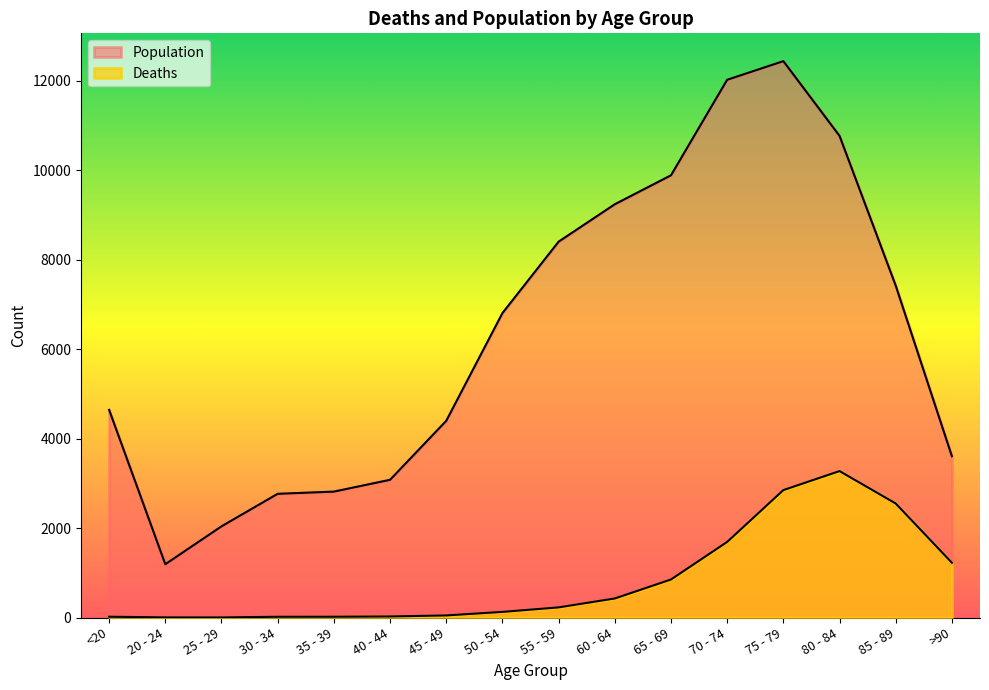

What is the label of the 3rd point from the left?

25 - 29